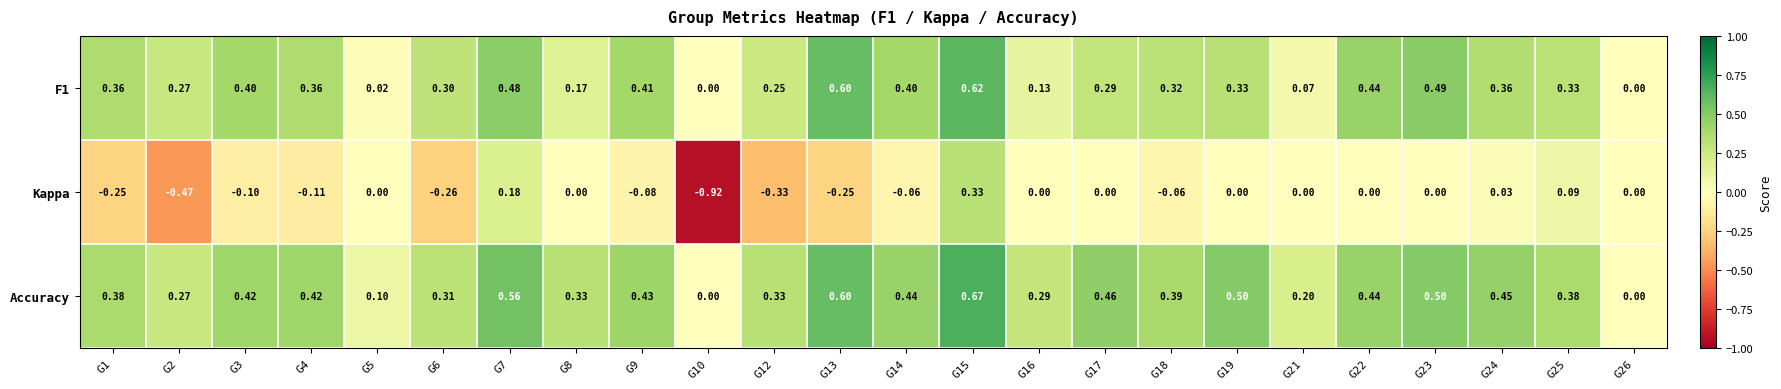

How many series are shown in this chart?

3